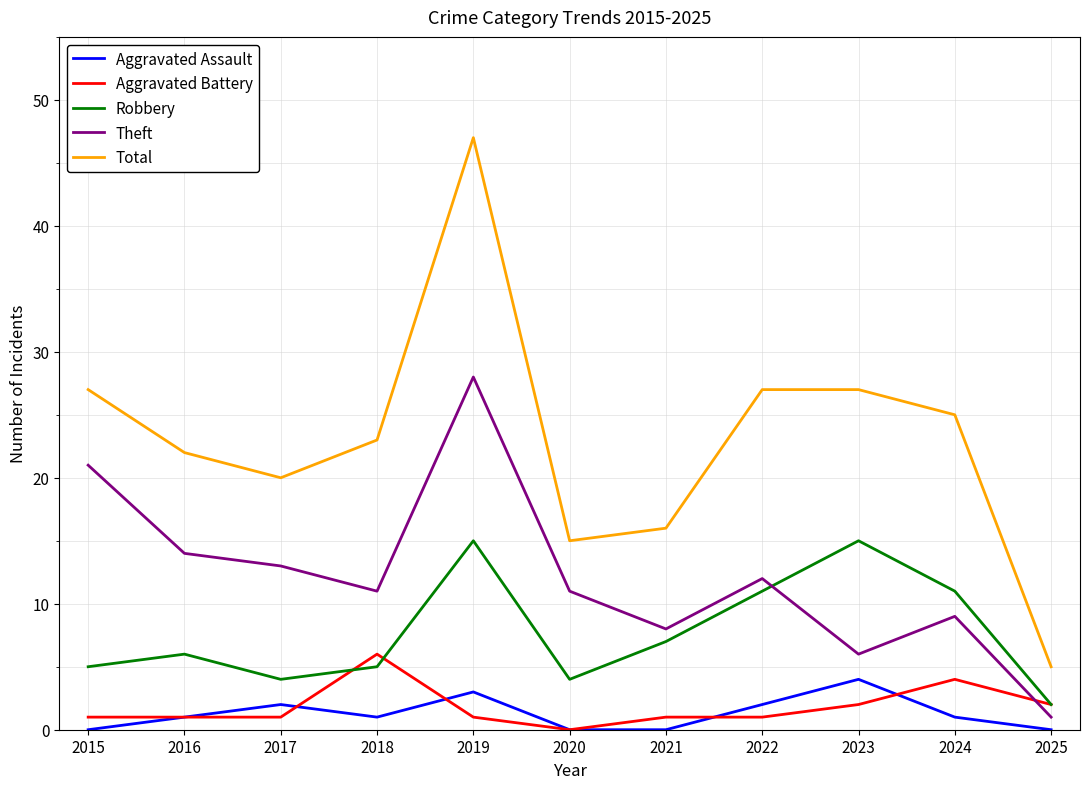

True or false: Aggravated Assault has more than 2 points higher than both neighbors.

True